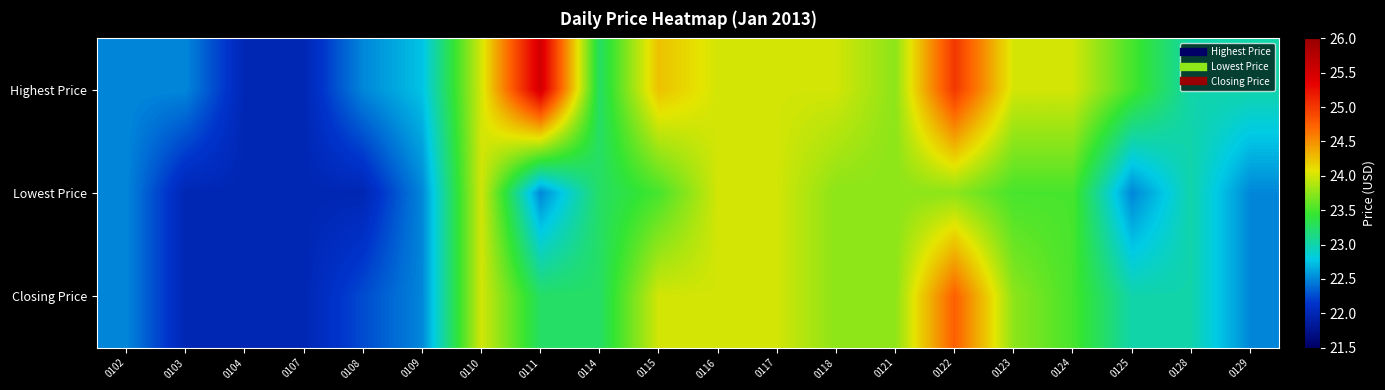

Rank the series by their maximum value, from highest to lowest.

Highest Price, Closing Price, Lowest Price